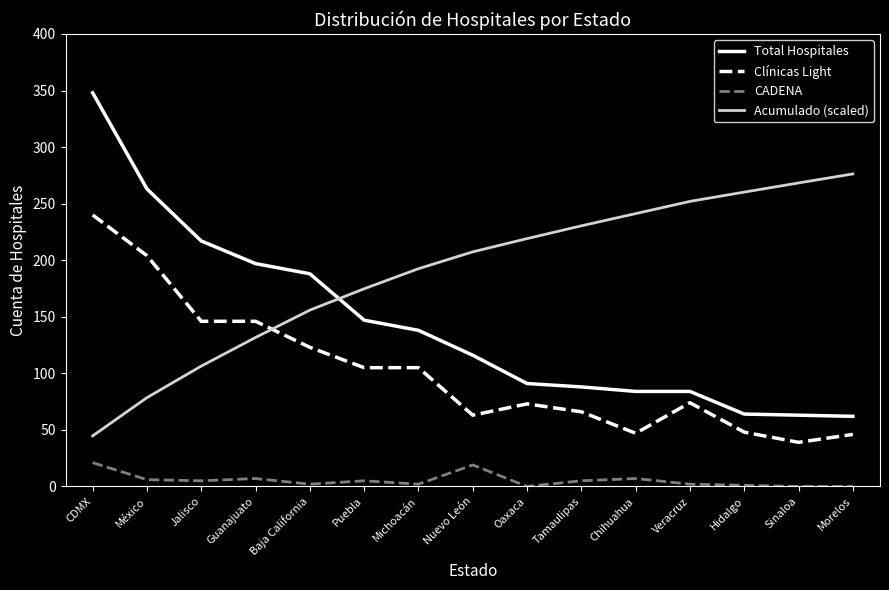

Which series has the largest range (max minus min)?

Total Hospitales